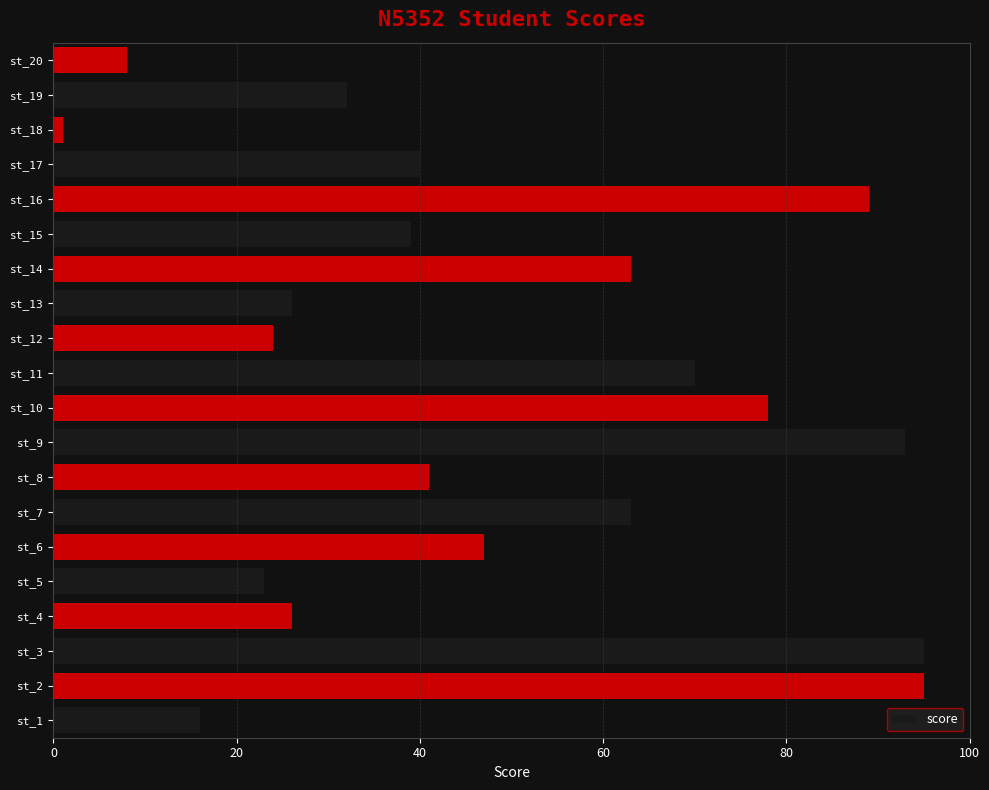

Count the number of categories in the chart.

20